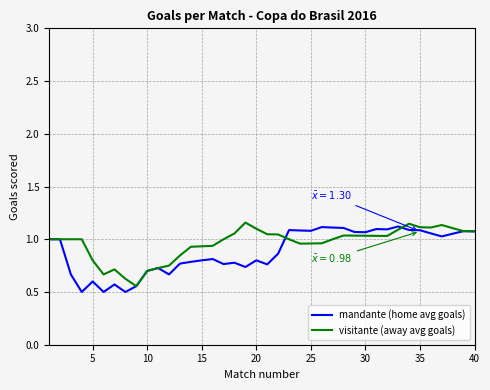

Is it true that mandante (home avg goals) equals 0.3 at 10?

False